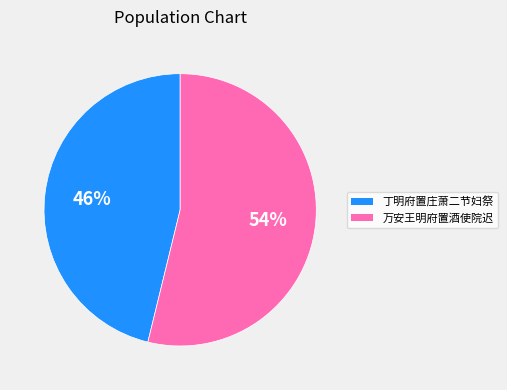

To the nearest percent, what is the average slice percentage?

50%